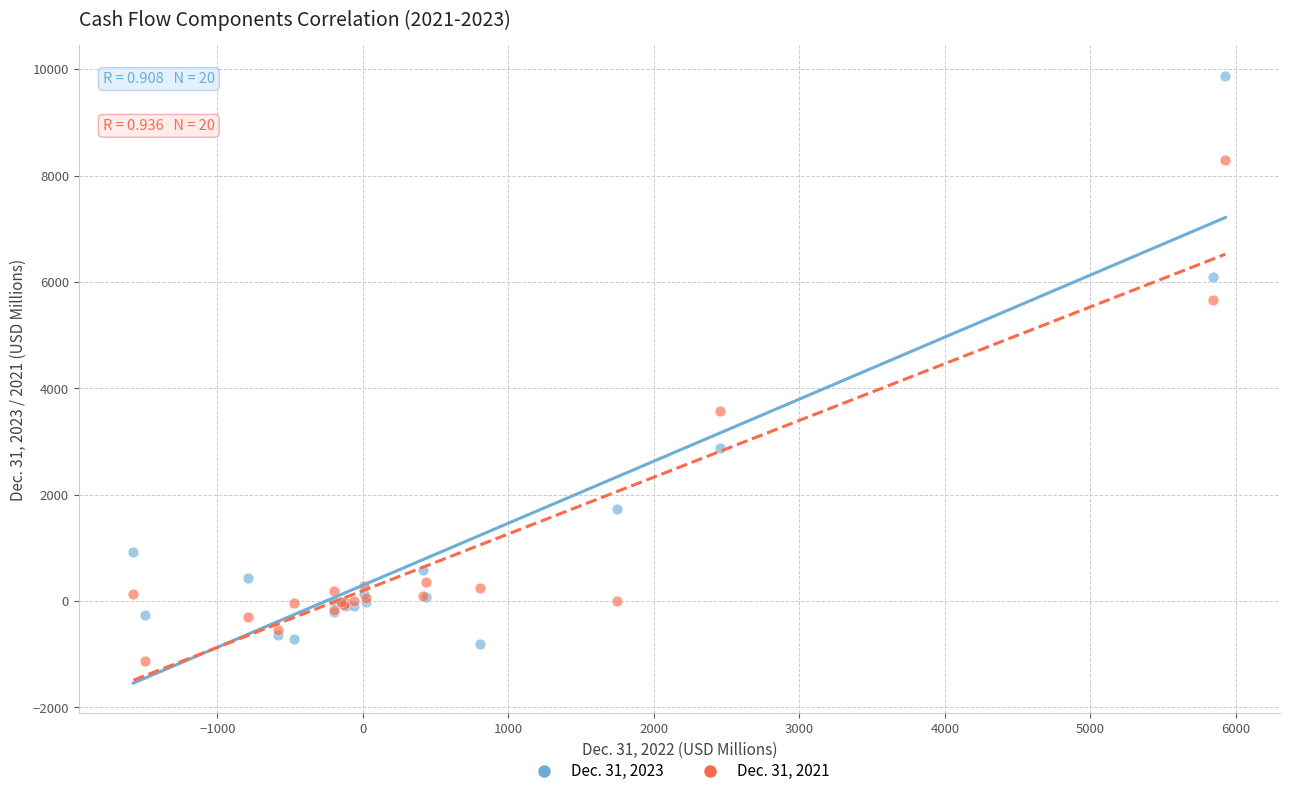

Which series reaches the maximum Y coordinate?

Dec. 31, 2023